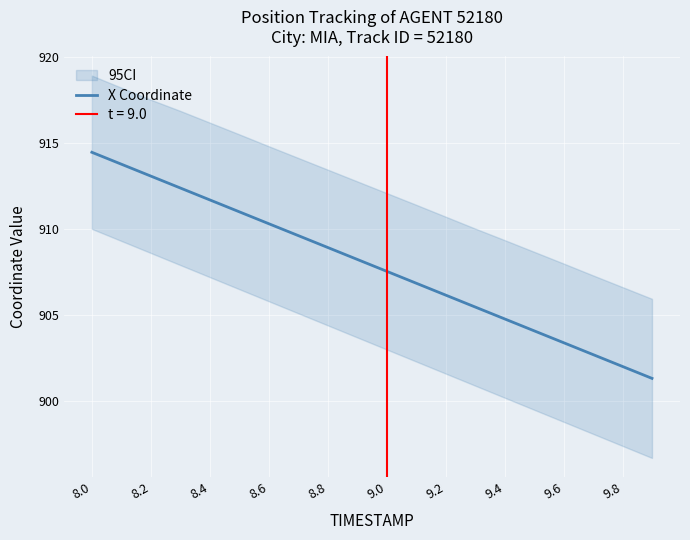

What is the maximum value for X Coordinate?

914.4